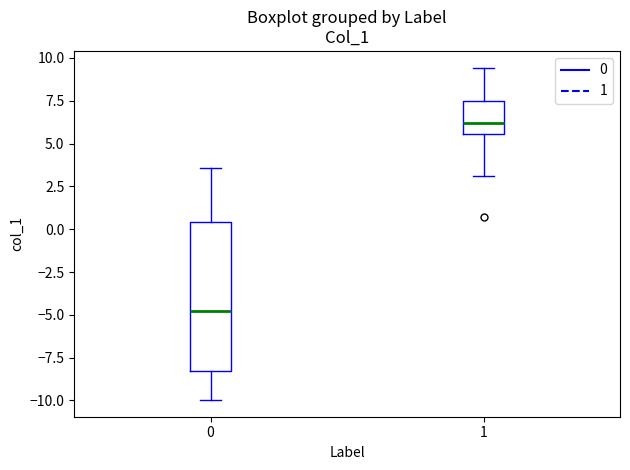

Reading left to right, transcribe this box plot: for each box, give where its median line is, the range the box spans, and where its two whiskers end, as read against the y-axis. The values are not printed on the chart, so give them approximately, as read against the axis.

0: median -5.0, box -8.5 to 0.5, whiskers -10.0 to 3.5
1: median 6.0, box 5.5 to 7.5, whiskers 3.0 to 9.5